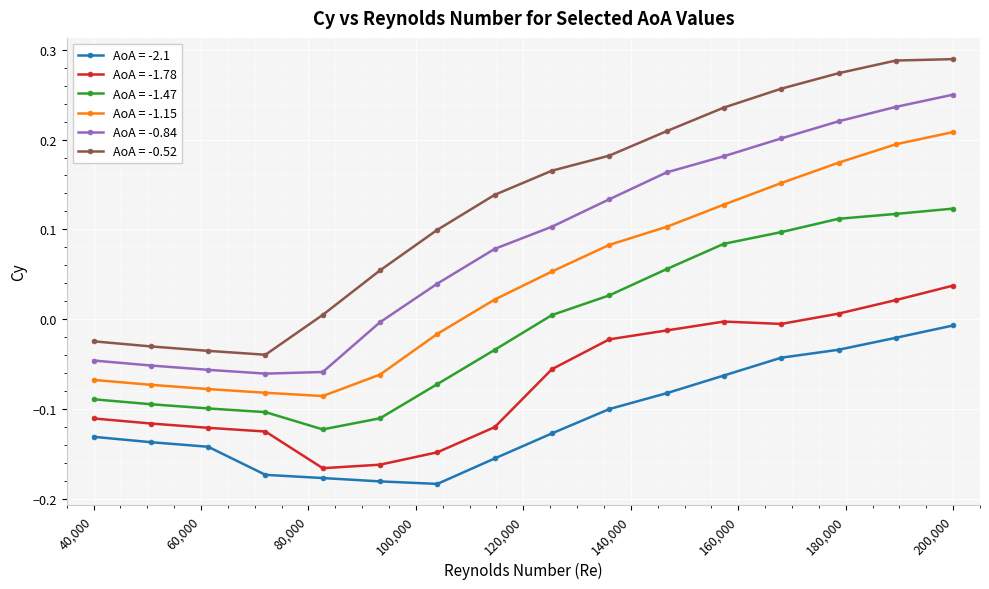

True or false: AoA = -2.1 and AoA = -0.52 cross at least once.

False